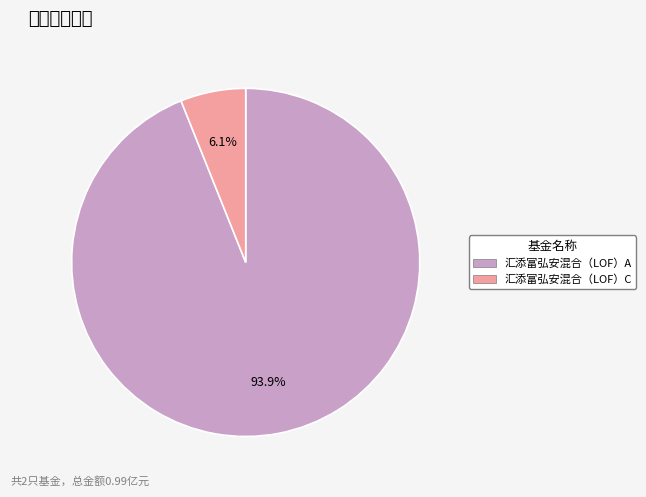

Which has a higher value, 汇添富弘安混合（LOF）C or 汇添富弘安混合（LOF）A?

汇添富弘安混合（LOF）A